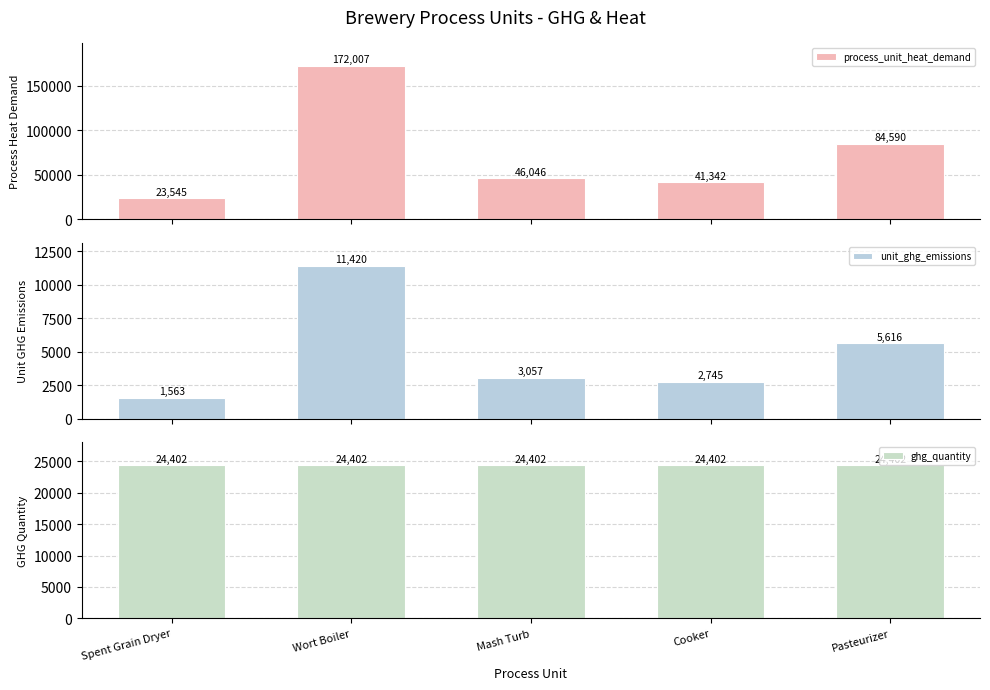

Count the number of categories in the chart.

5